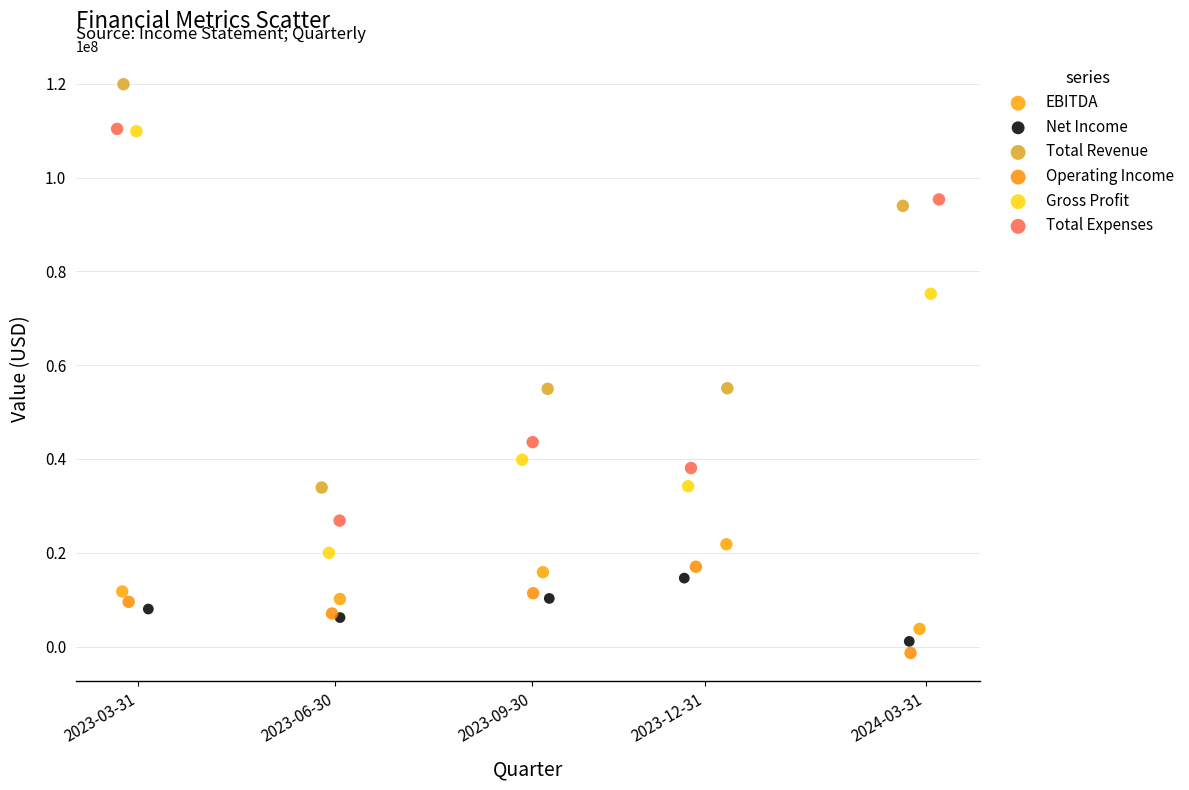

Which series reaches the maximum Y coordinate?

Total Revenue